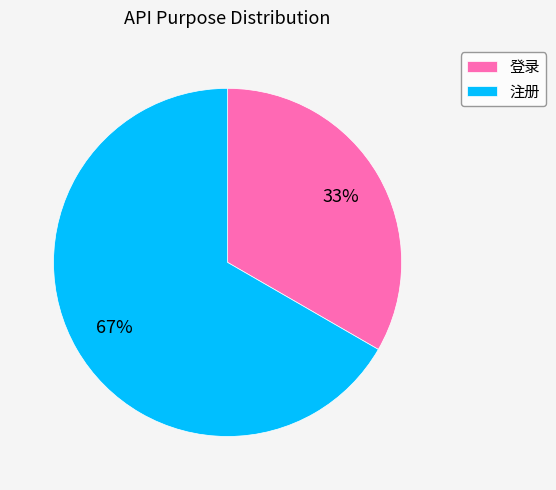

What percentage is the 登录 slice, to the nearest percent?

33%